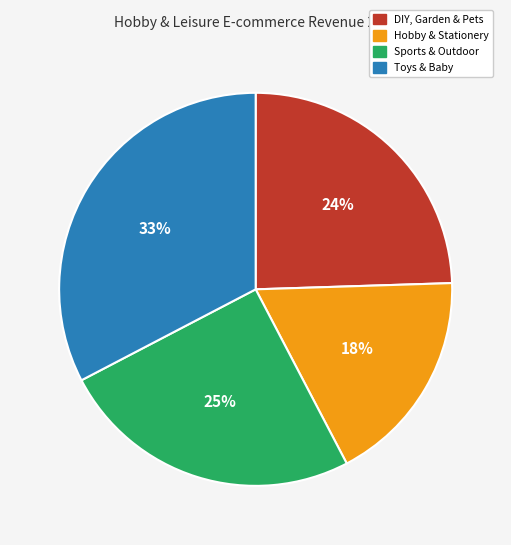

Rank the categories by value from highest to lowest.

Toys & Baby, Sports & Outdoor, DIY, Garden & Pets, Hobby & Stationery